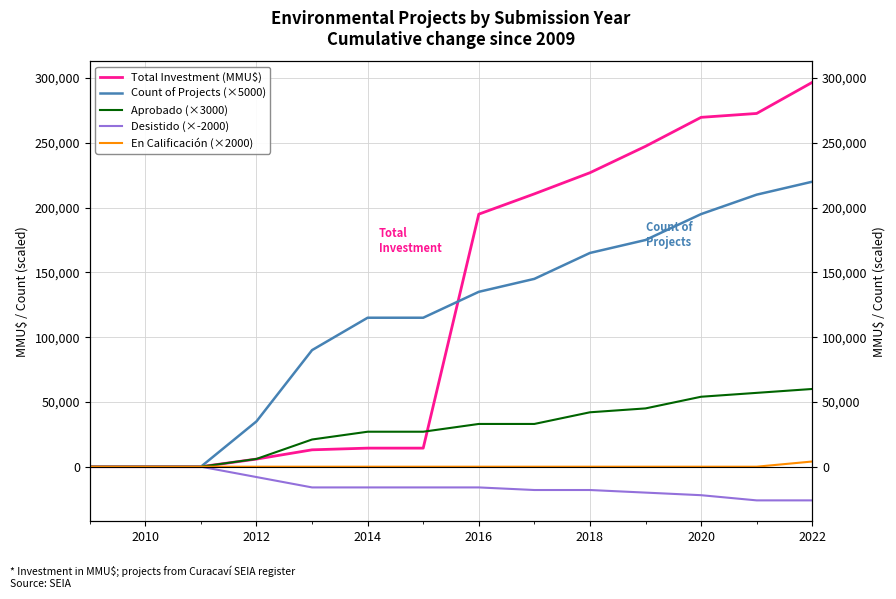

Which series has the largest range (max minus min)?

Total Investment (MMU$)